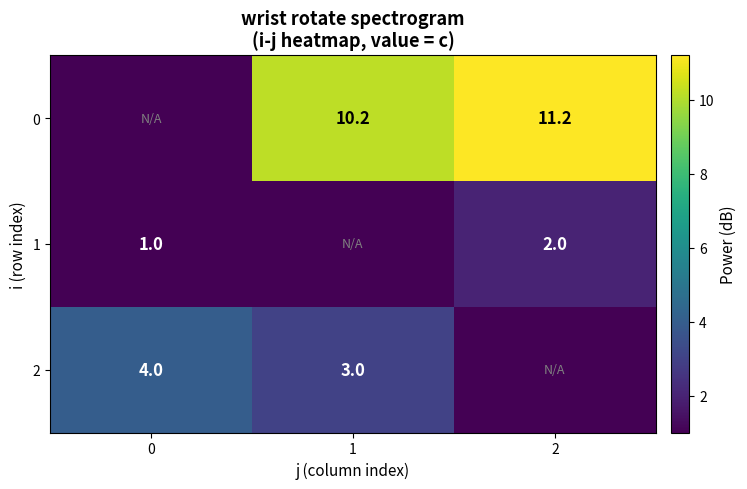

Is it true that 1 equals 0.2 at 0?

False